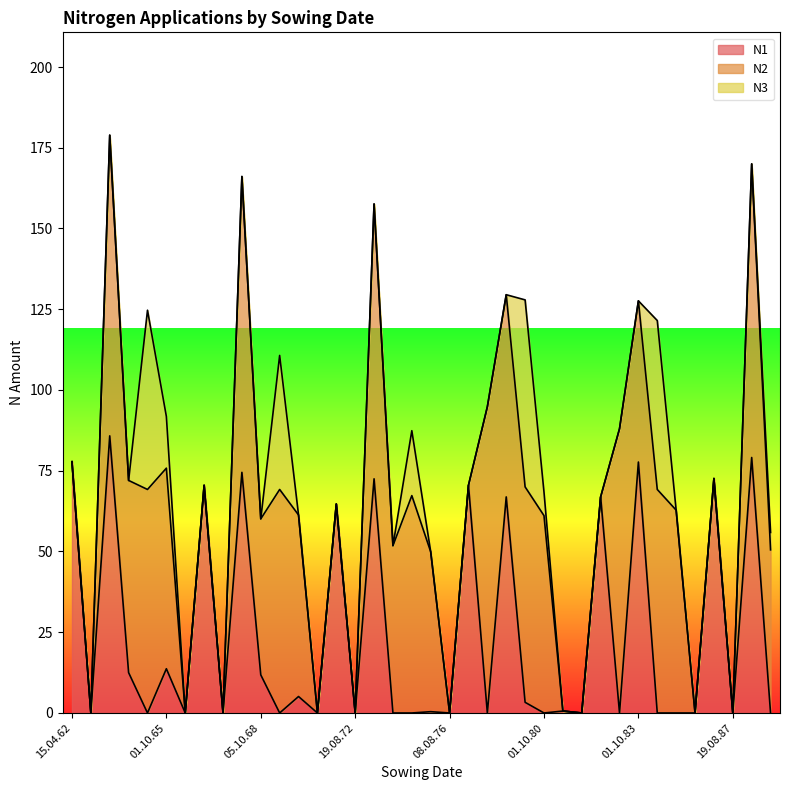

What is the label of the 21st point from the right?

03.10.73